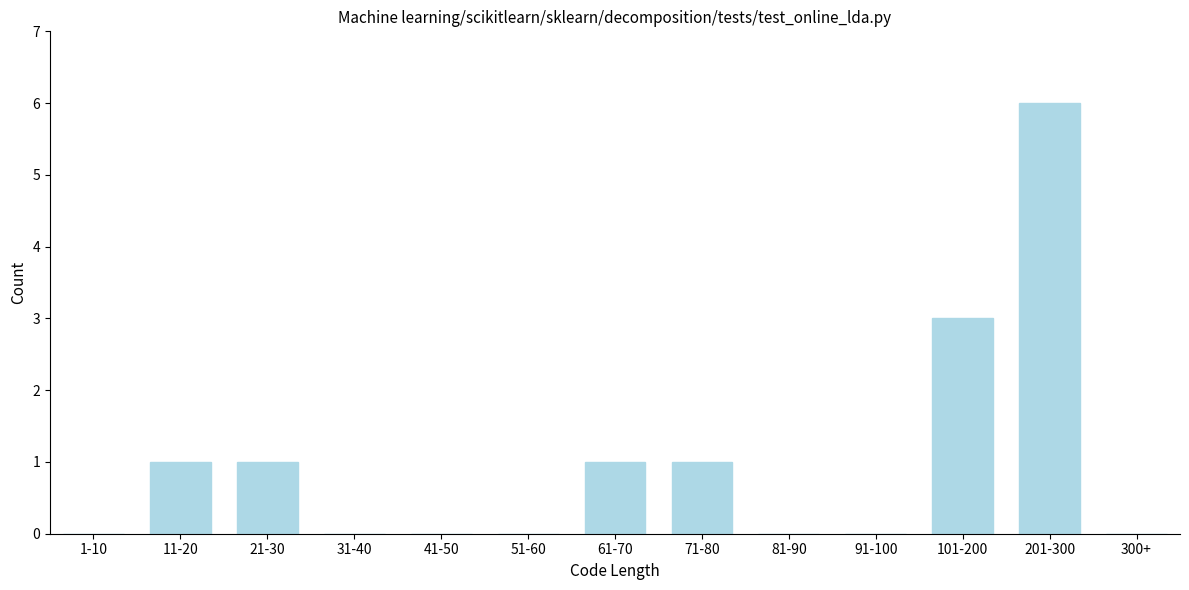

Which has a higher value, 91-100 or 61-70?

61-70